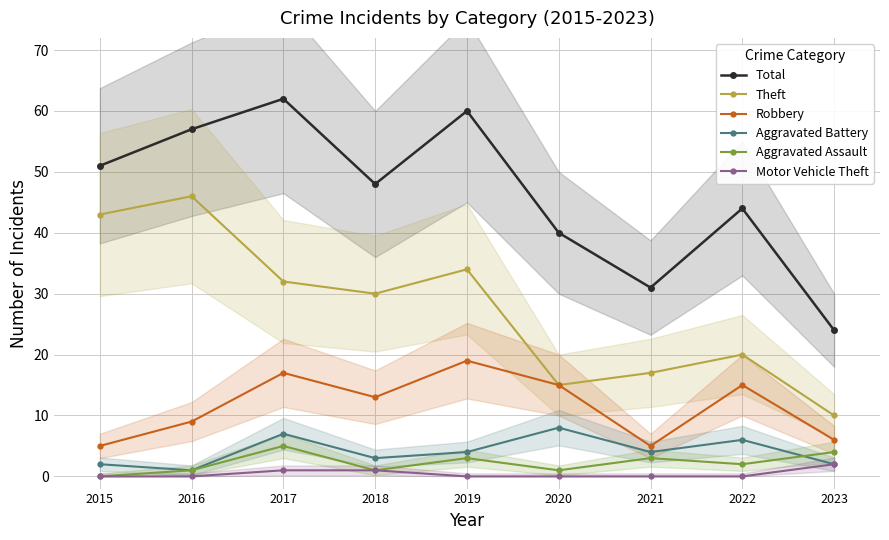

At 2016, list the series in order from smallest to largest.

Motor Vehicle Theft, Aggravated Battery, Aggravated Assault, Robbery, Theft, Total